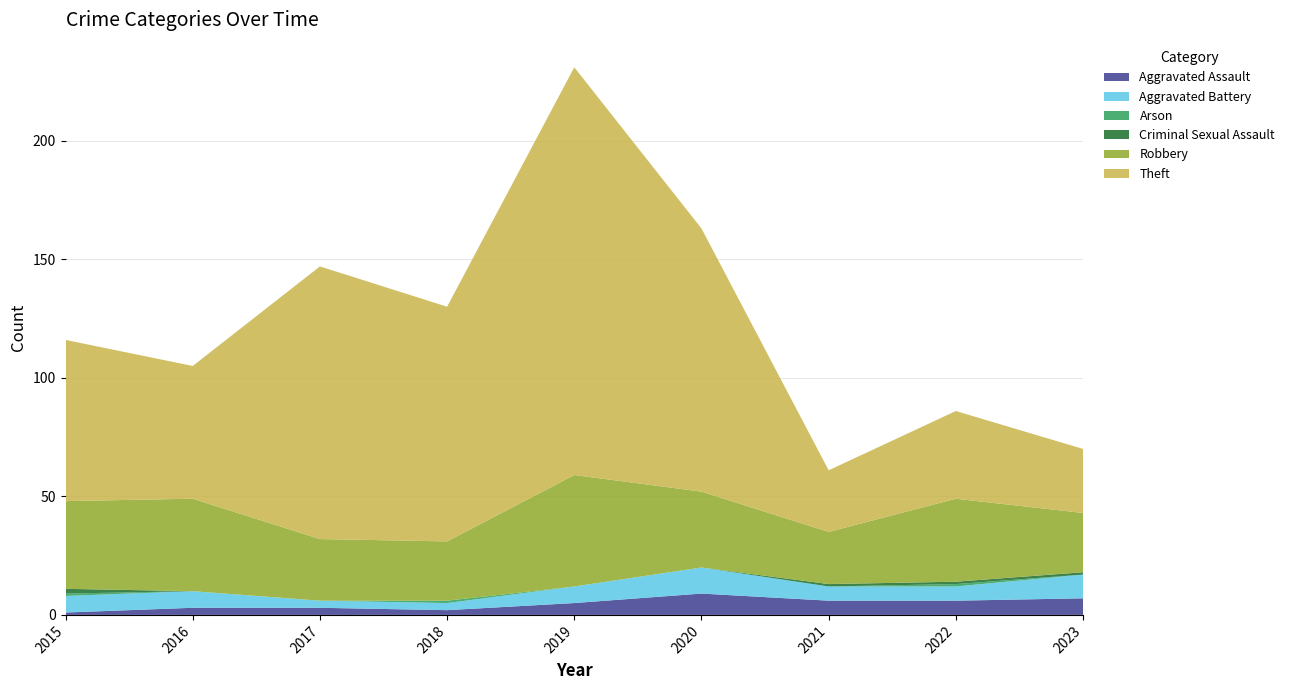

Reading right to left, list all the values displayed in this chart.

Aggravated Assault: 7	6	6	9	5	2	3	3	1
Aggravated Battery: 10	6	6	11	7	3	3	7	7
Arson: 0	1	0	0	0	1	0	0	1
Criminal Sexual Assault: 1	1	1	0	0	0	0	0	2
Robbery: 25	35	22	32	47	25	26	39	37
Theft: 27	37	26	111	172	99	115	56	68